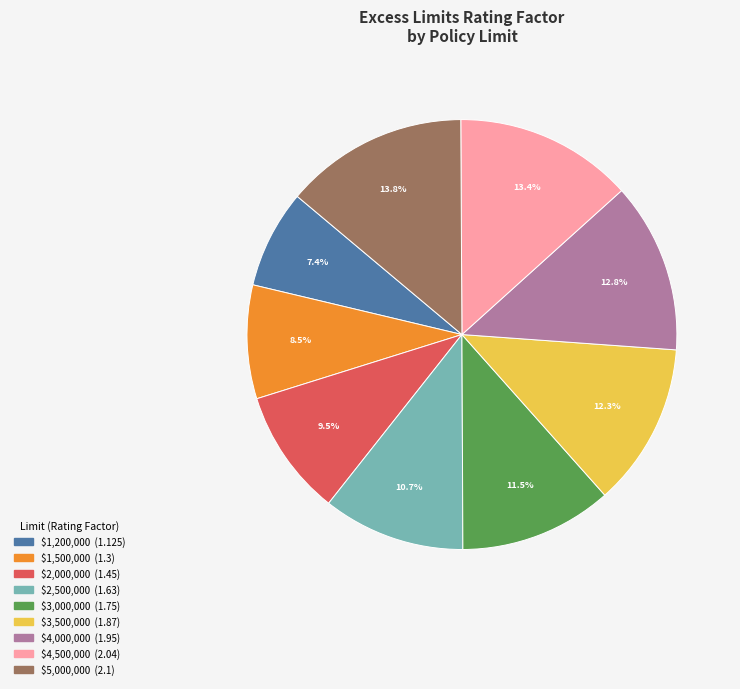

Is it true that $1,500,000 is 19% of the pie?

False